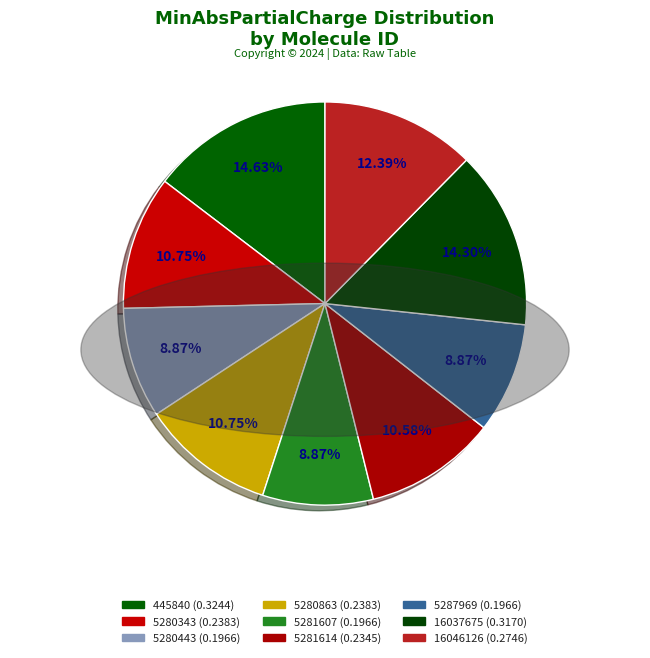

How many slices are in this pie chart?

9